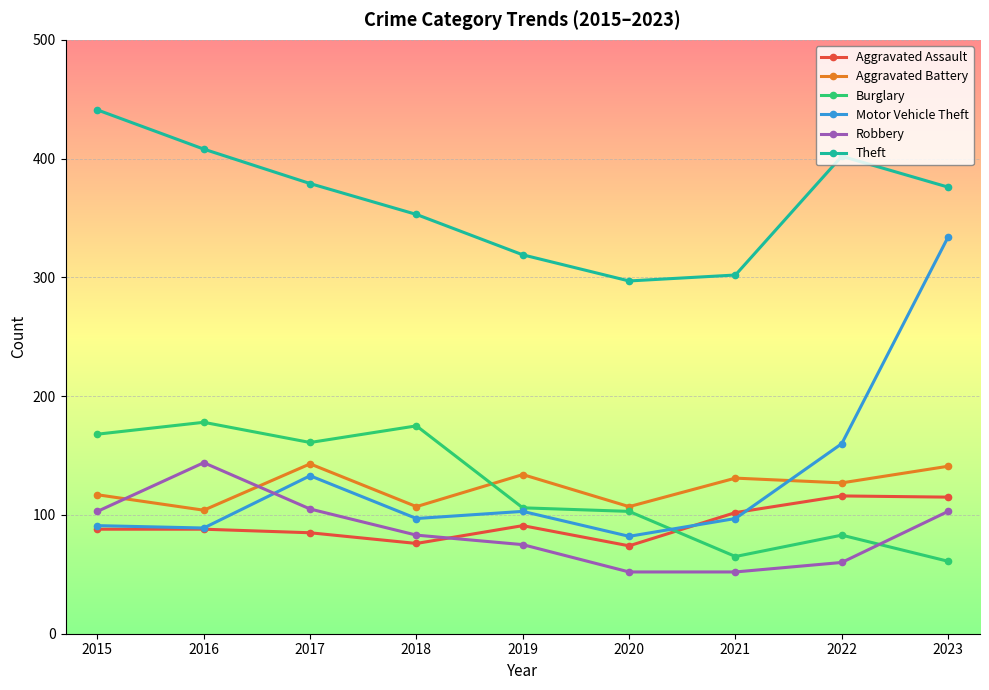

Is it true that Robbery equals 105 at 2017?

True